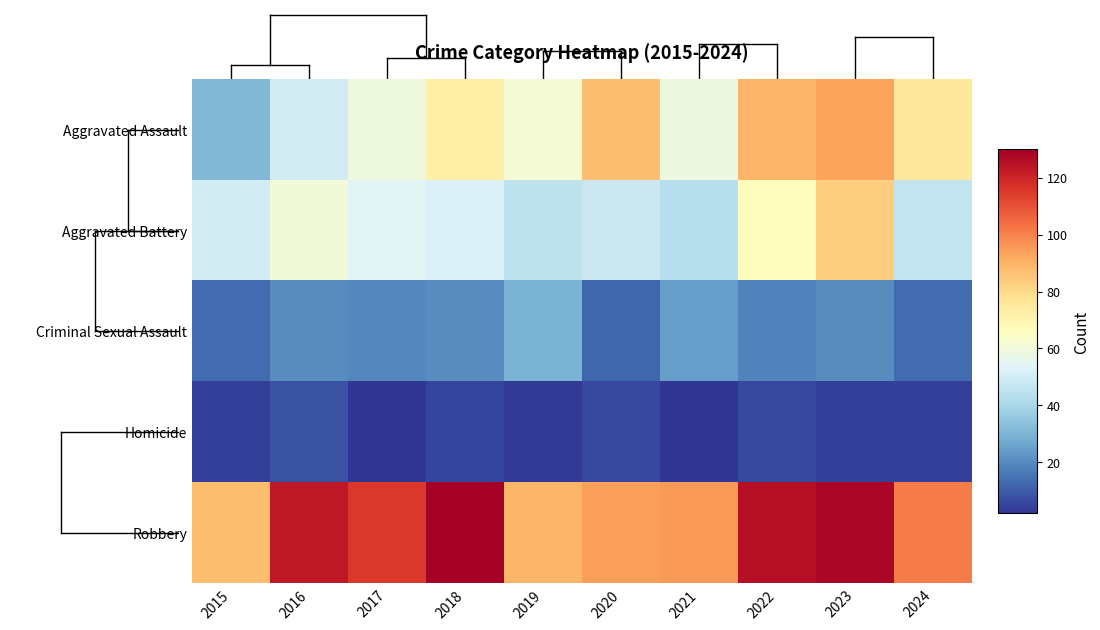

Count the number of data series in this chart.

5